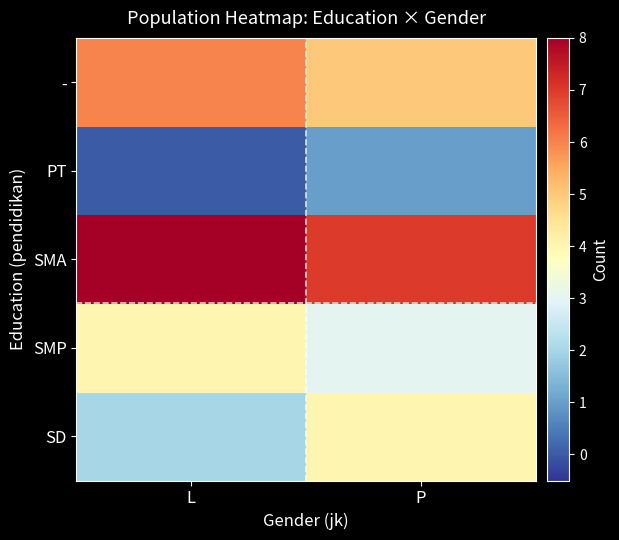

What is the total value across all series at L?

20